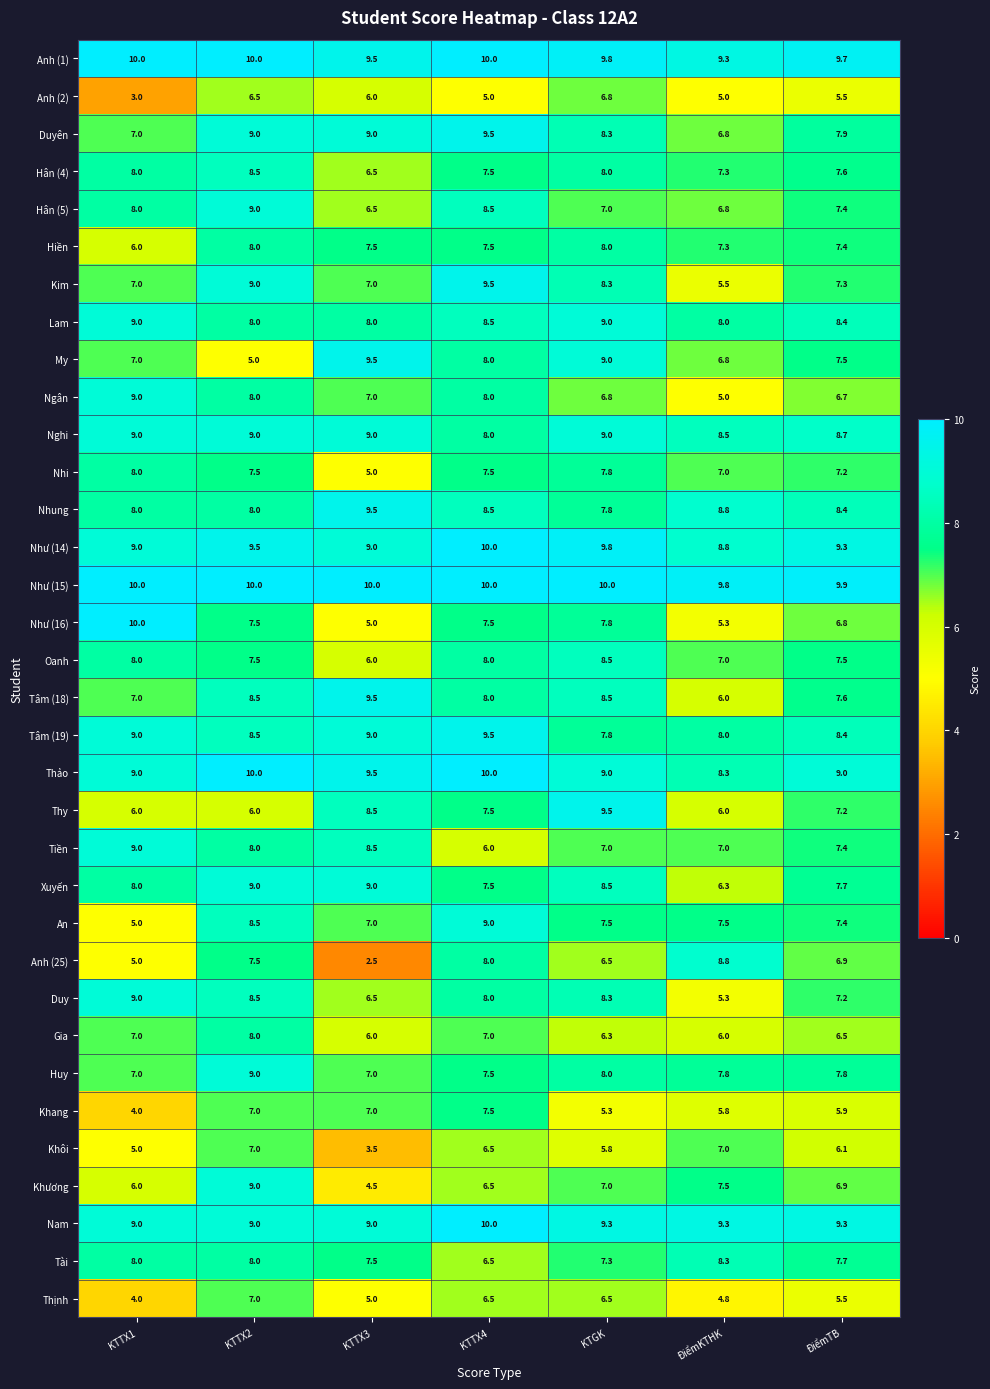

How many distinct data groups are displayed?

34